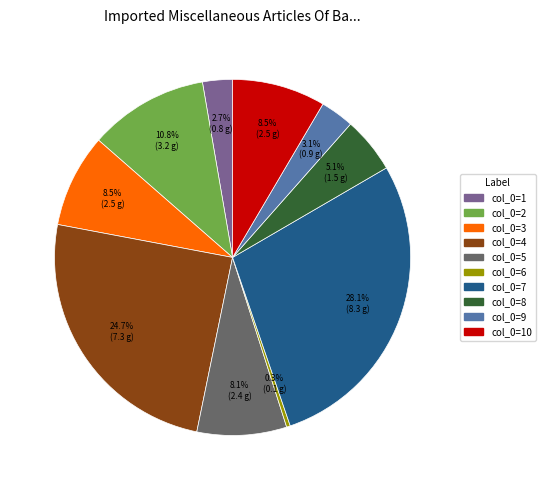

Does any single category account for the majority?

No